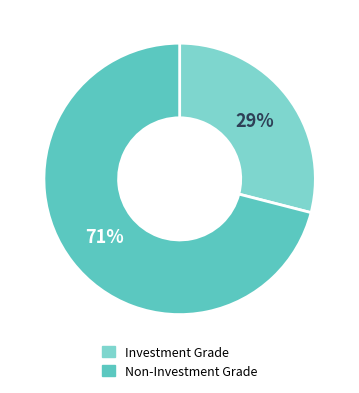

Is there a majority slice in this chart?

Yes